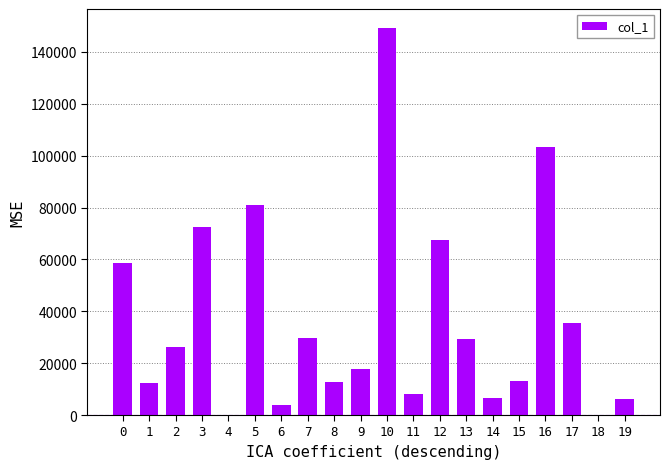

At which label is the value closest to 74561?

3